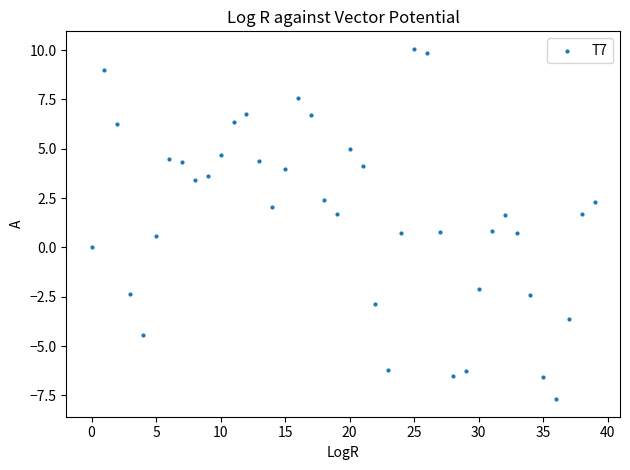

What is the range of Y values (max minus min)?

17.8